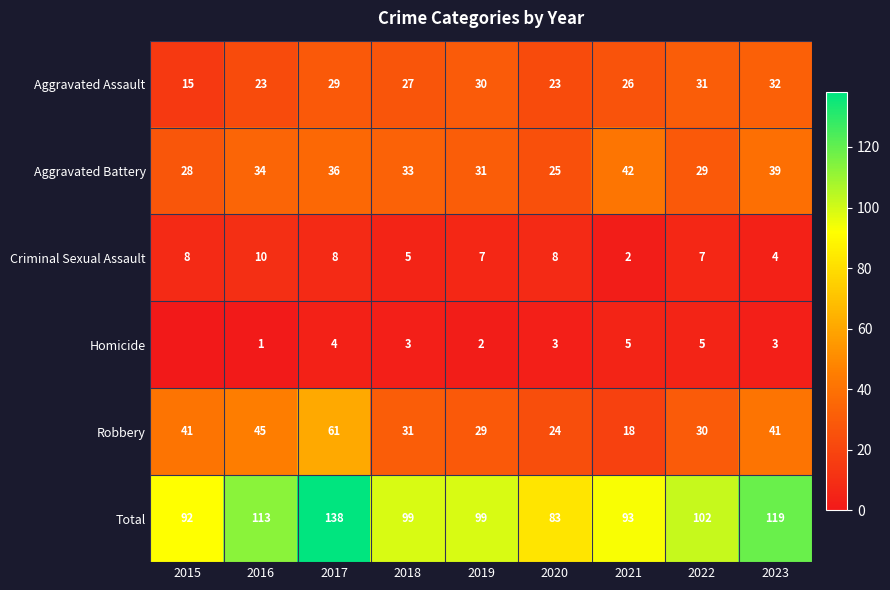

What is the difference between the highest and lowest values at 2015?

92